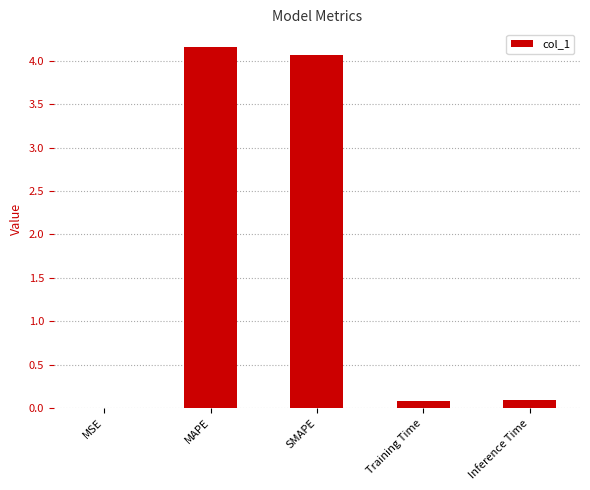

Is it true that the value at SMAPE is 5.7?

False